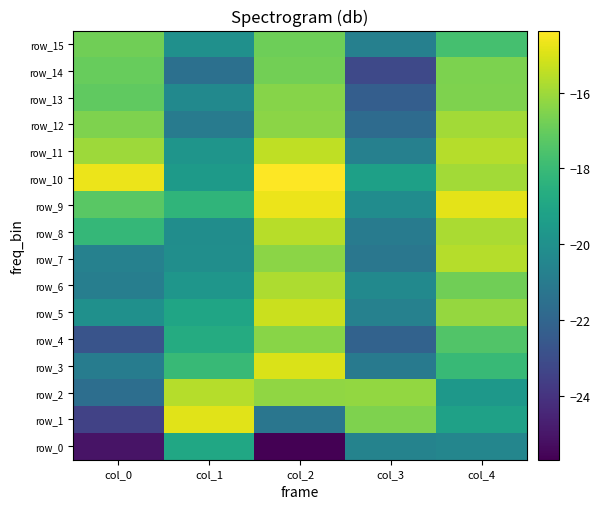

What is the smallest value displayed?

-25.7